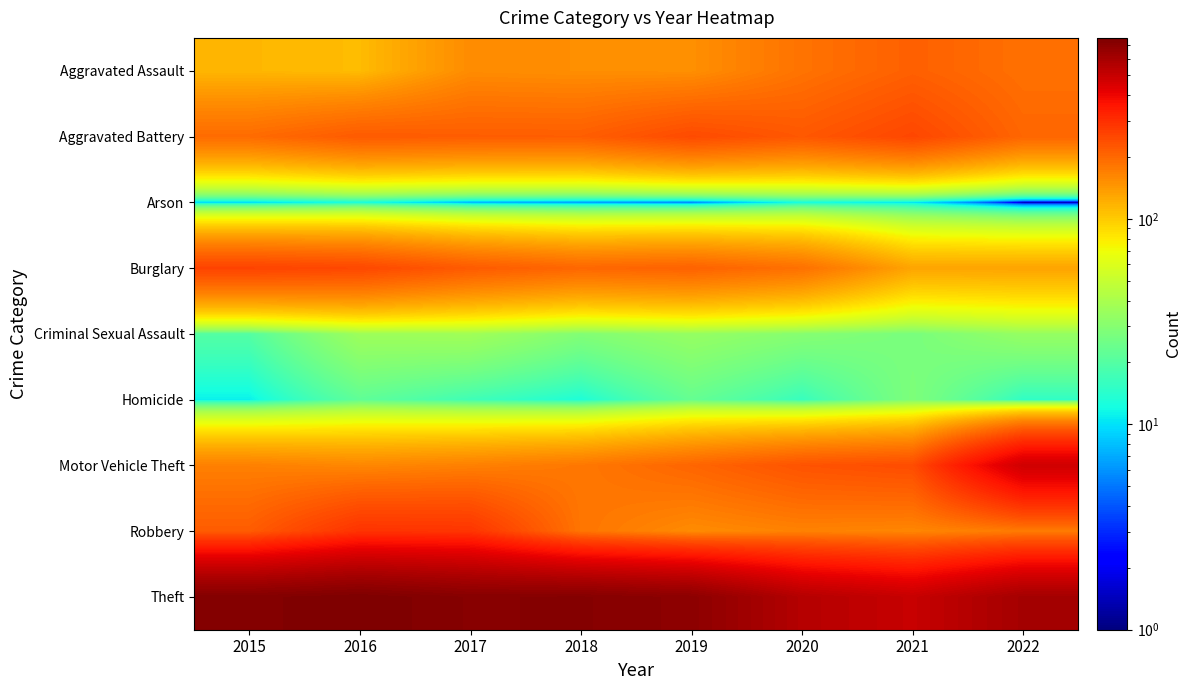

How many data points does each series have?

8